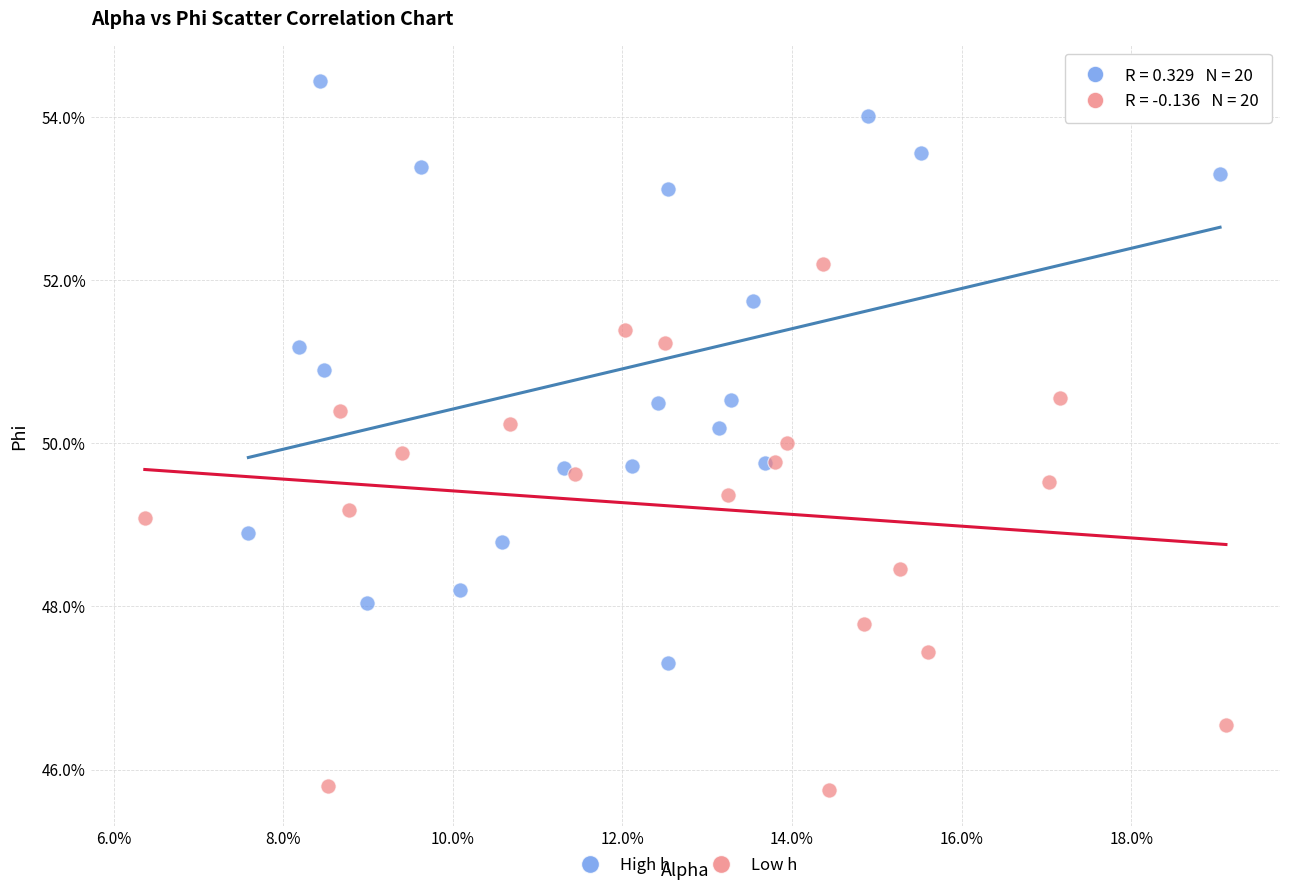

What are all the series names shown in the legend?

High h, Low h